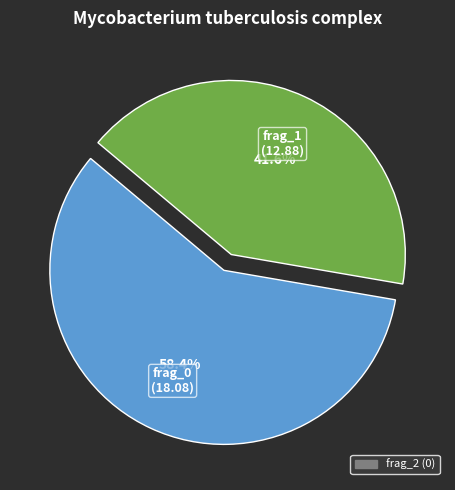

Is there any slice that represents more than half of the pie?

Yes